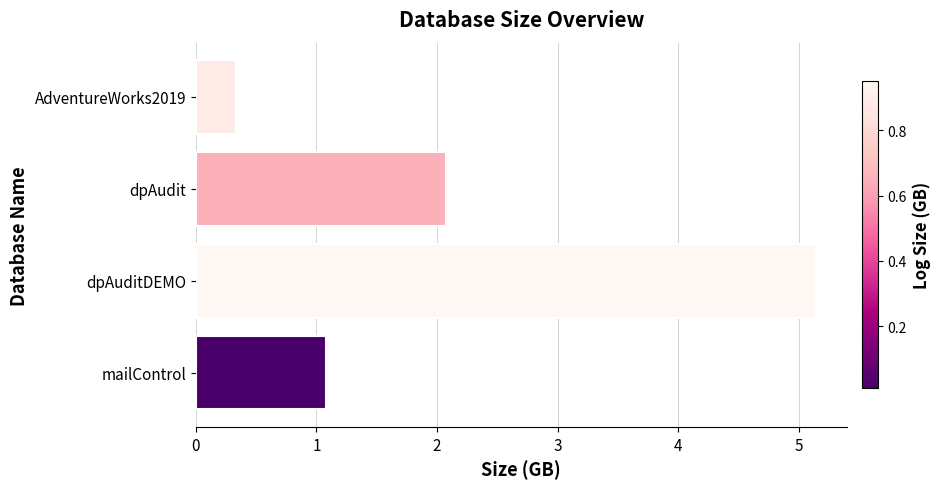

Reading bottom to top, what are all the values shown in this chart?

mailControl=1.1	dpAuditDEMO=5.1	dpAudit=2.1	AdventureWorks2019=0.3